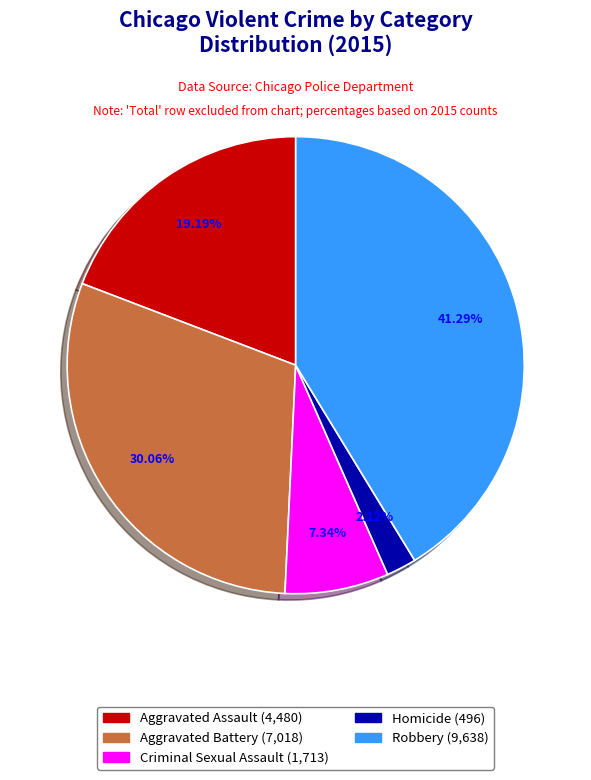

Is the sum of Aggravated Battery and Robbery greater than half?

Yes